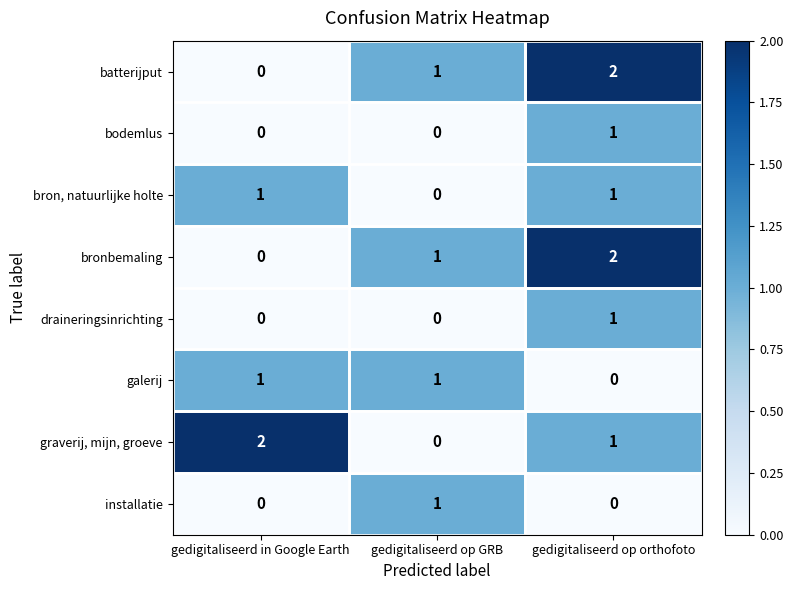

The bronbemaling series shows 1 at gedigitaliseerd op GRB. True or false?

True